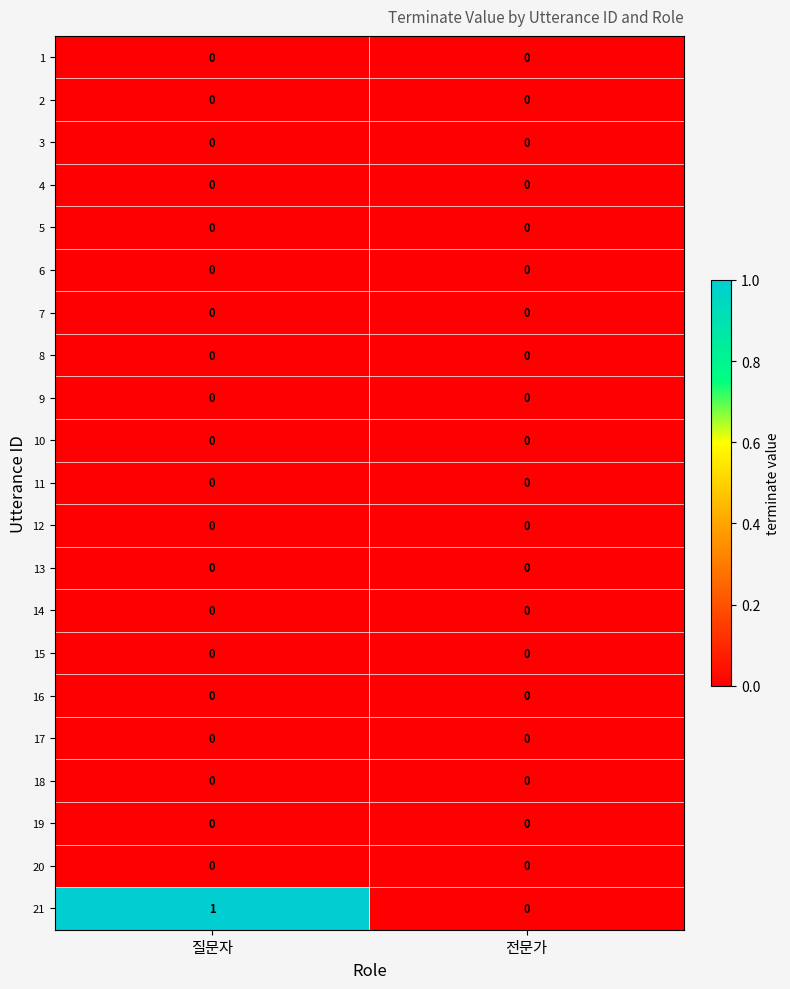

Is it true that 10 equals 0 at 질문자?

True